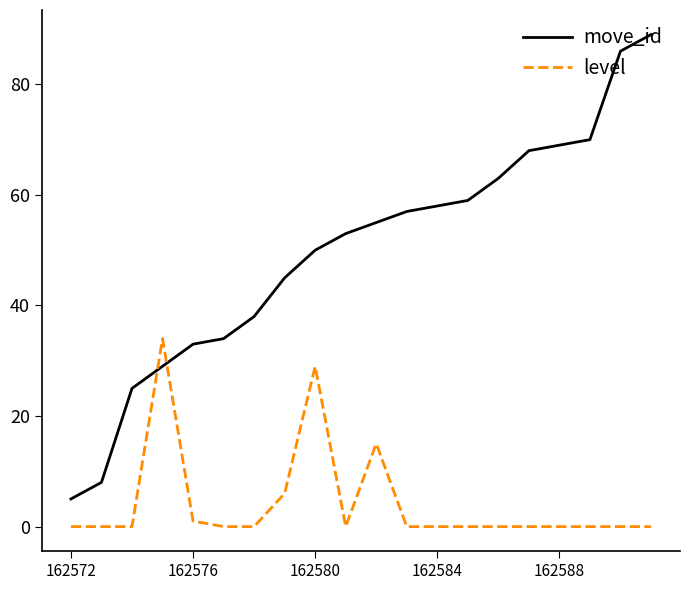

True or false: move_id and level intersect in this chart.

True